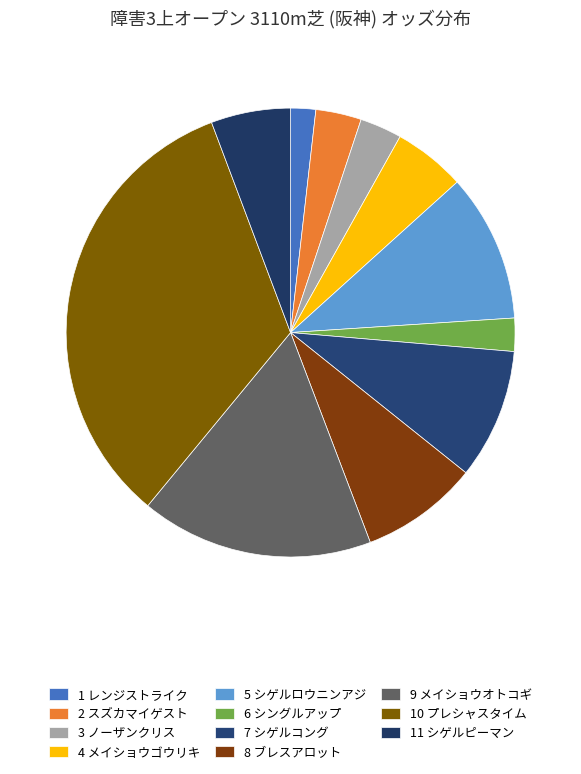

Rank the categories by value from lowest to highest.

1 レンジストライク, 6 シングルアップ, 3 ノーザンクリス, 2 スズカマイゲスト, 4 メイショウゴウリキ, 11 シゲルピーマン, 8 ブレスアロット, 7 シゲルコング, 5 シゲルロウニンアジ, 9 メイショウオトコギ, 10 プレシャスタイム